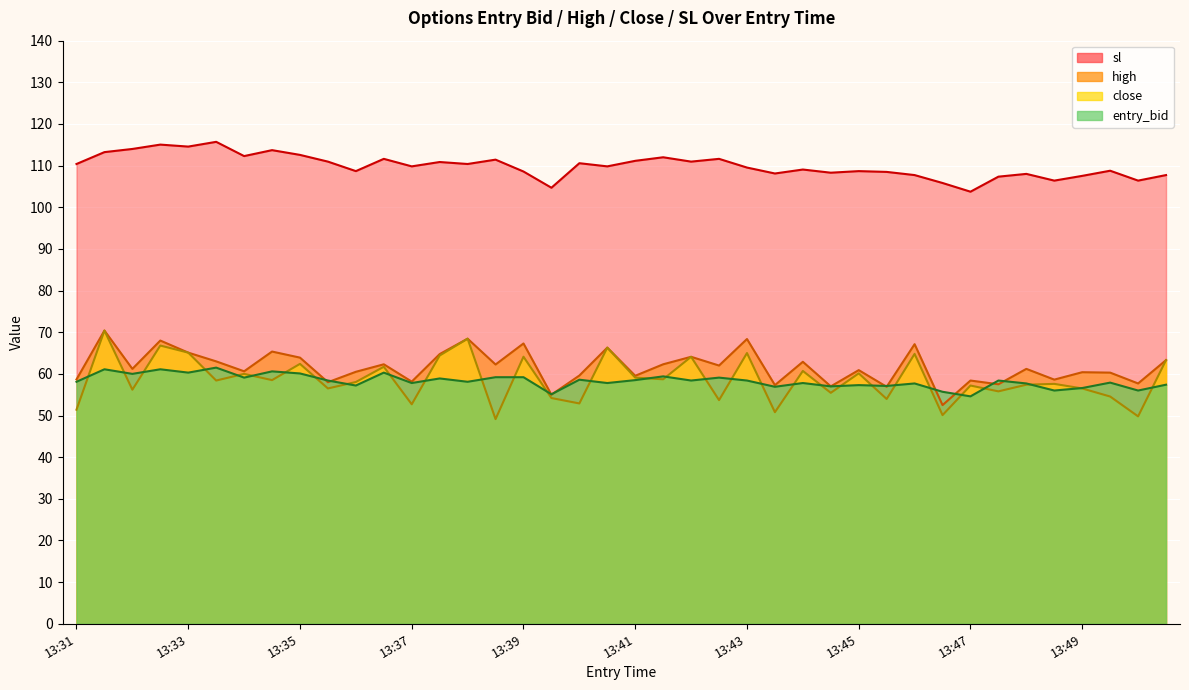

True or false: close and sl intersect in this chart.

False